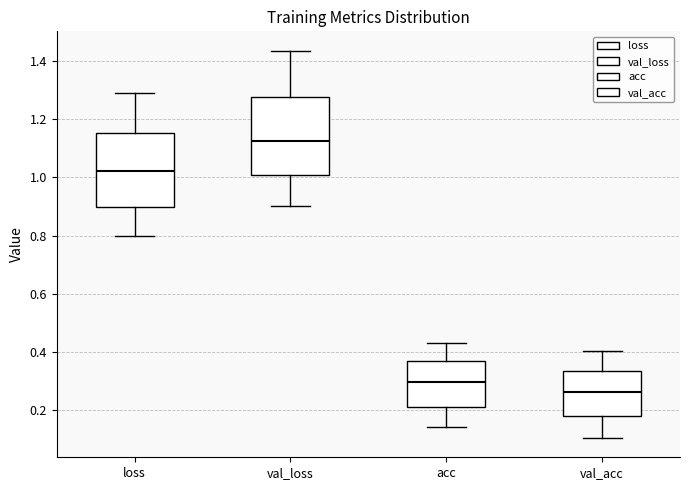

Where is the upper edge of the box for val_acc on the y-axis? The values are not printed on the chart, so give them approximately, as read against the axis.

0.34